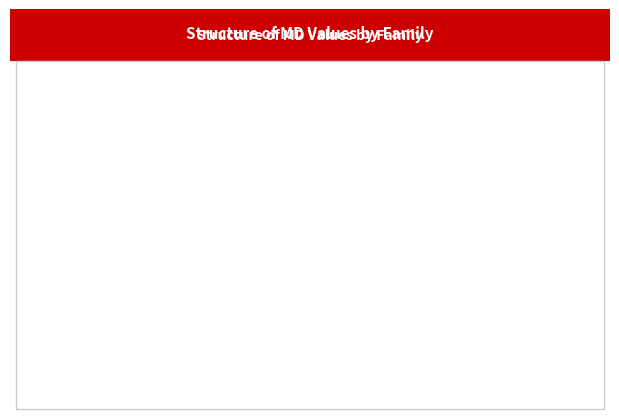

Is it true that CMA008-1F is 21% of the pie?

True